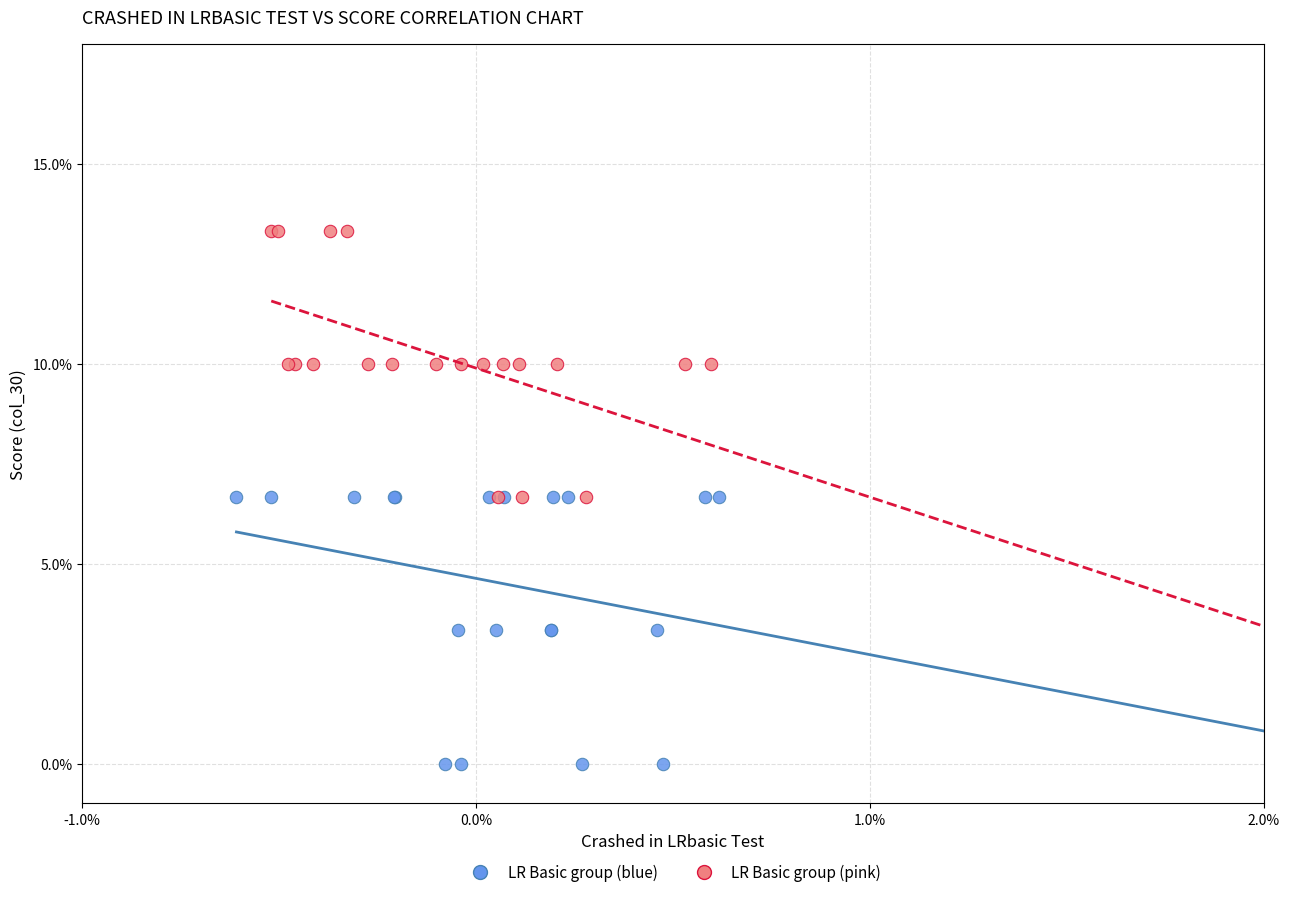

Which series has the widest spread of Y values?

LR Basic group (blue)